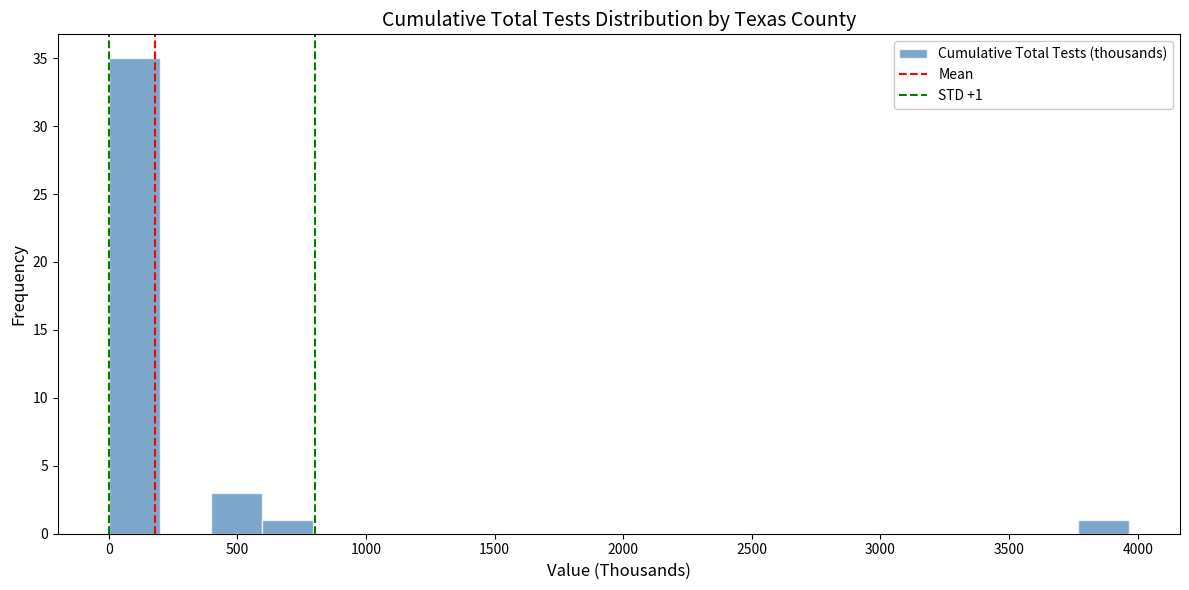

Read against the x-axis, roughly where is the centre of the tallest bar?

100